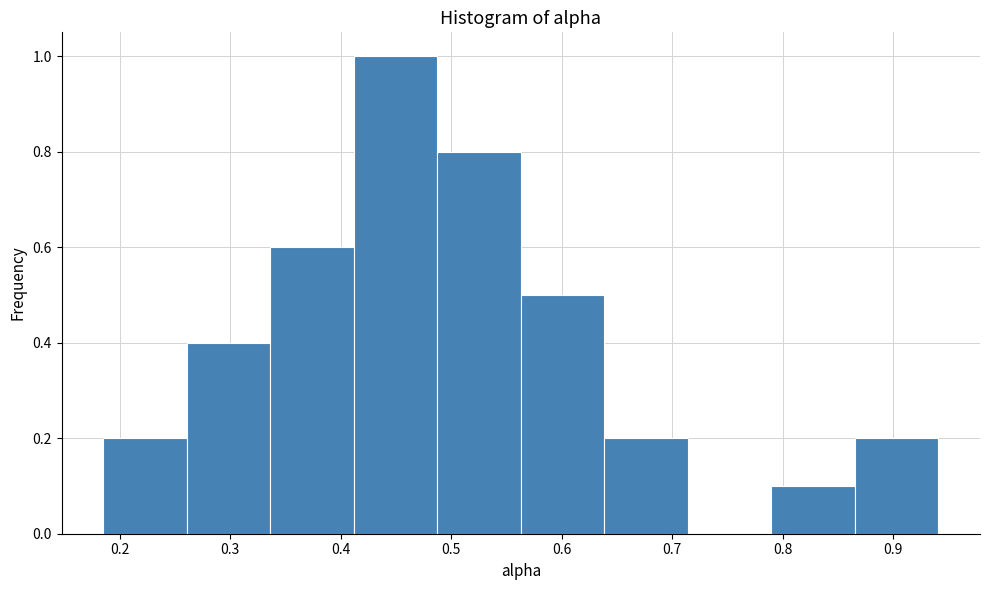

Reading left to right, list every bar in this chart as the range it spans on the x-axis followed by its height. Neither the bar edges nor the heights are printed on the chart, so give them approximately, as read against the axes.

0.19 to 0.26: 0.2
0.26 to 0.34: 0.4
0.34 to 0.41: 0.6
0.41 to 0.49: 1.0
0.49 to 0.56: 0.8
0.56 to 0.64: 0.5
0.64 to 0.71: 0.2
0.71 to 0.79: 0
0.79 to 0.87: 0.1
0.87 to 0.94: 0.2